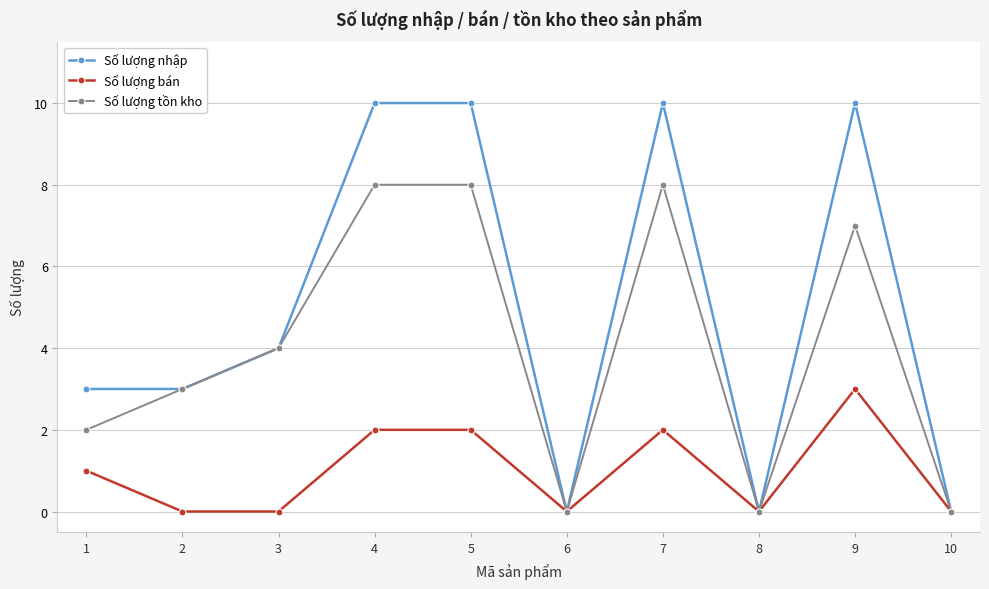

What are all the series names shown in the legend?

Số lượng nhập, Số lượng bán, Số lượng tồn kho